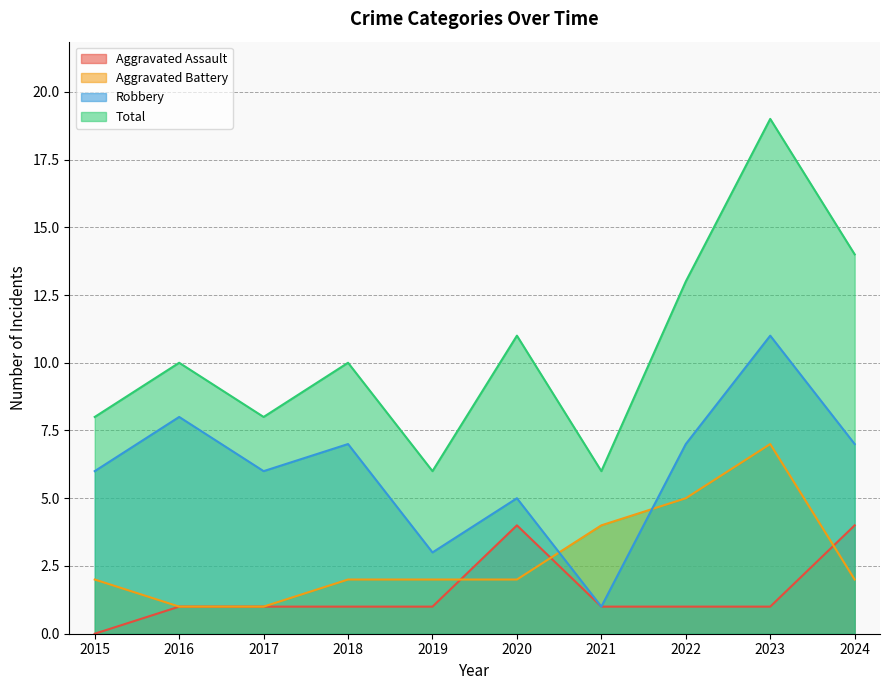

True or false: Robbery has a value of 3 at 2018.

False